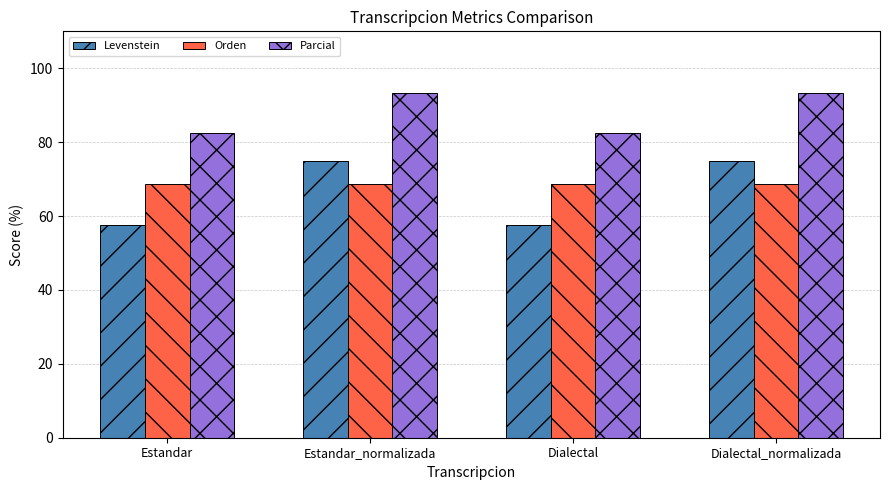

The value of Parcial at Estandar_normalizada is 93.3. True or false?

True